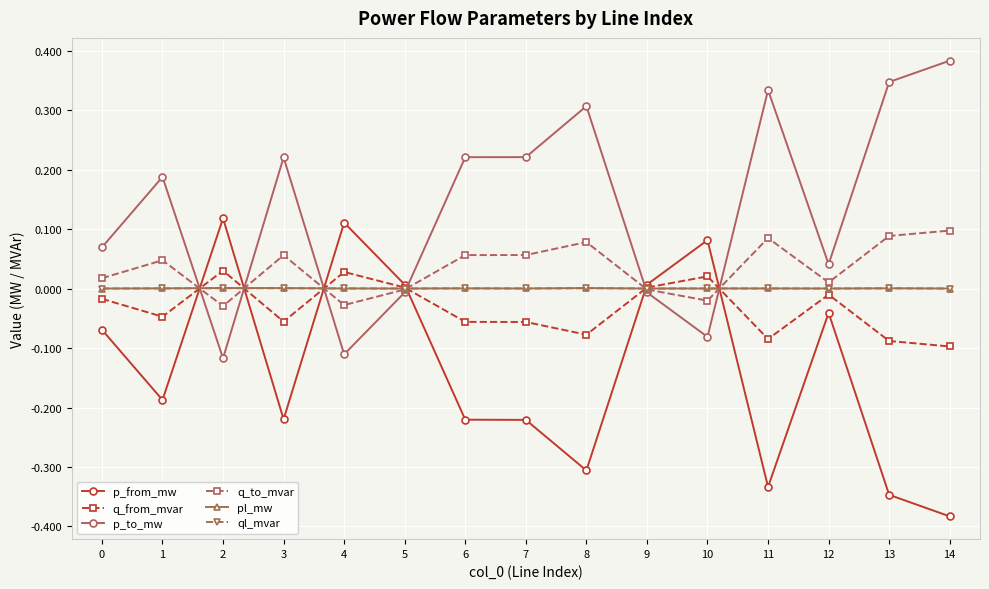

How many series are shown in this chart?

6